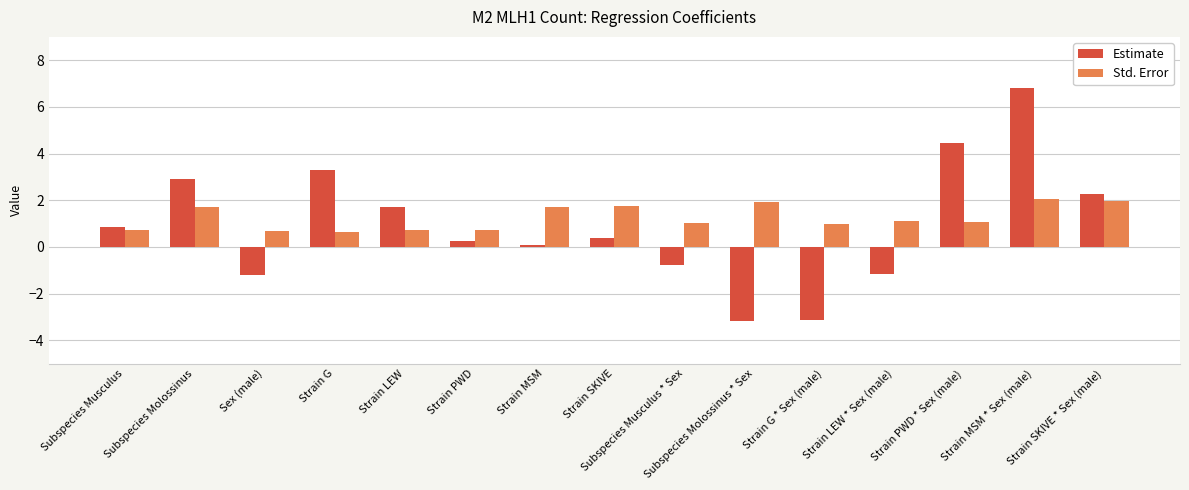

Which series has the largest total across all categories?

Std. Error